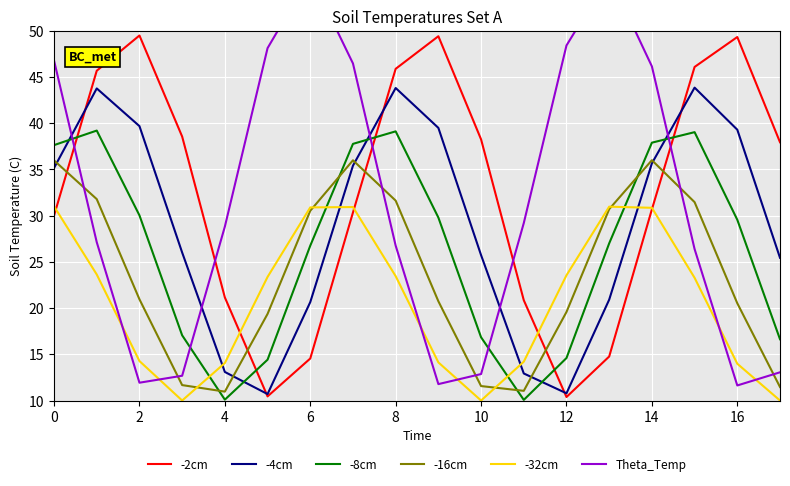

How many data points does each series have?

18